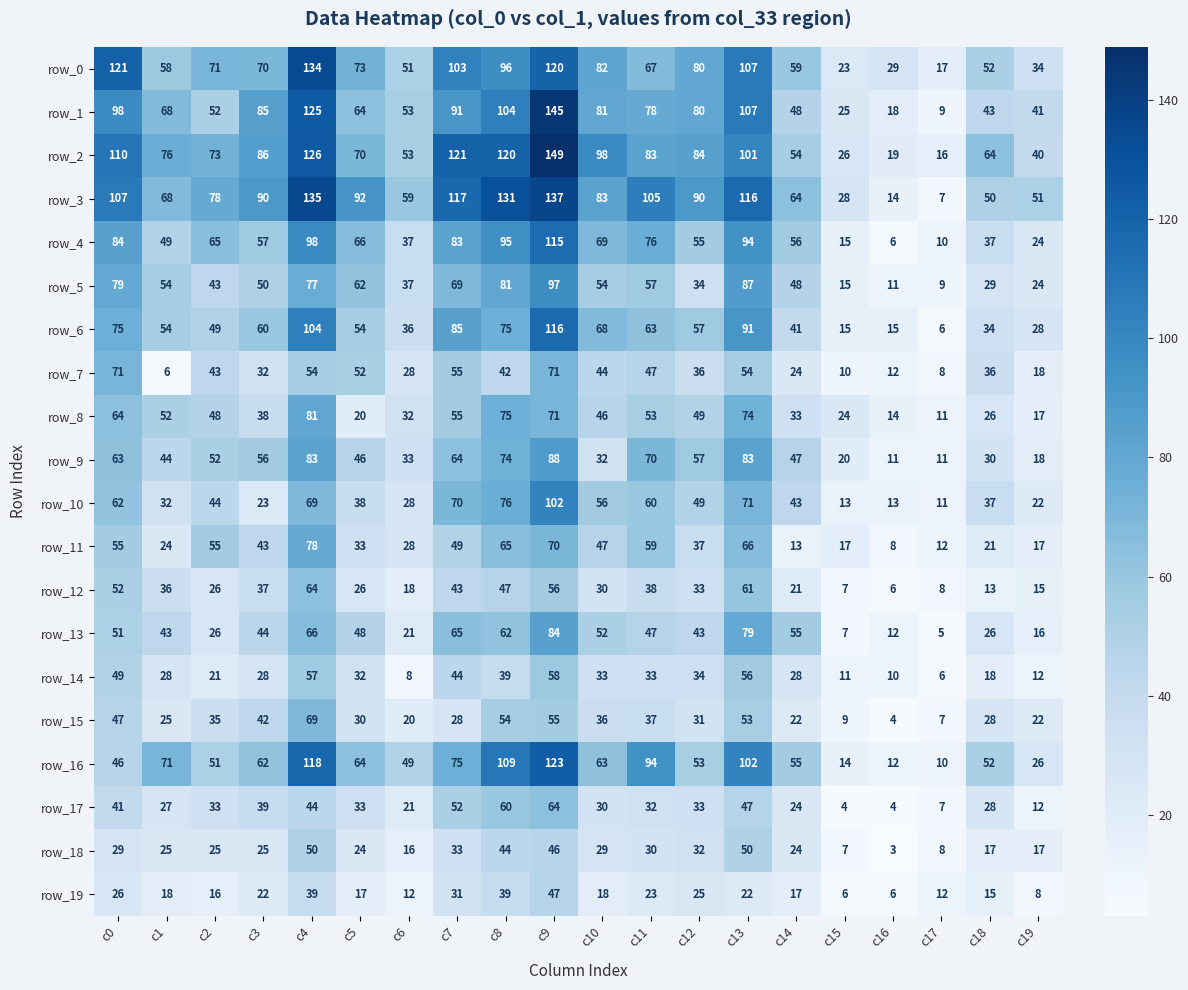

Which series has the widest spread of values?

row_1